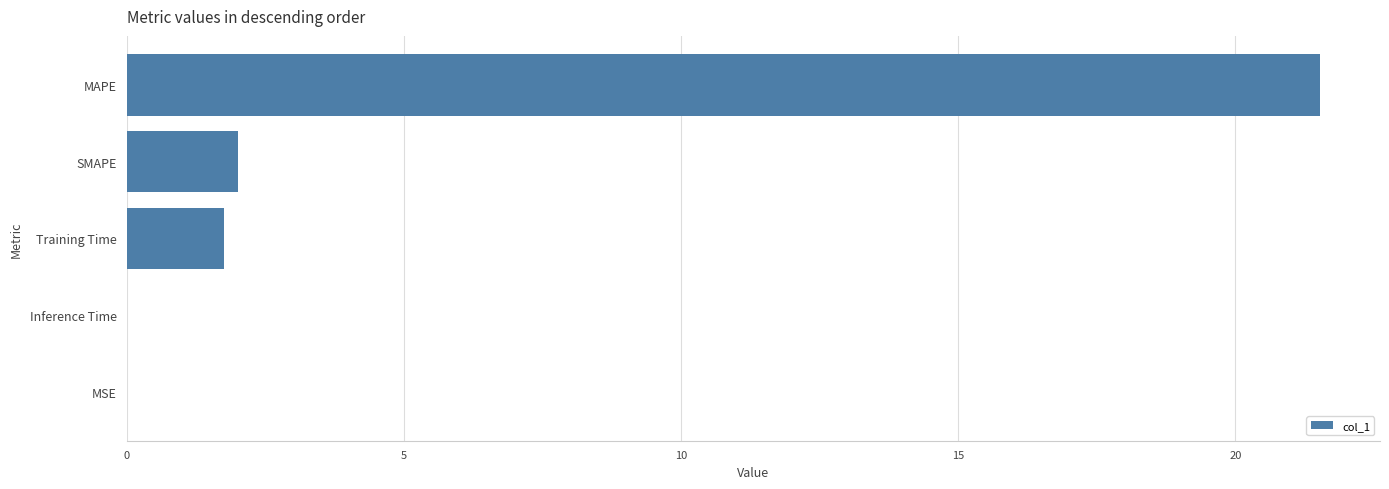

Are the bars horizontal?

Yes